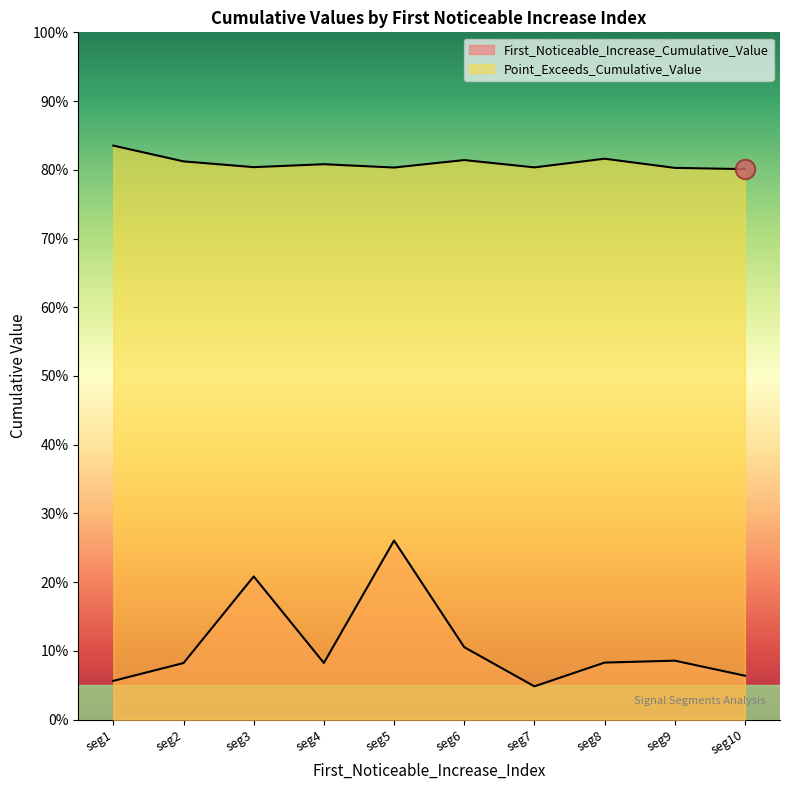

Does the chart have visible grid lines?

No